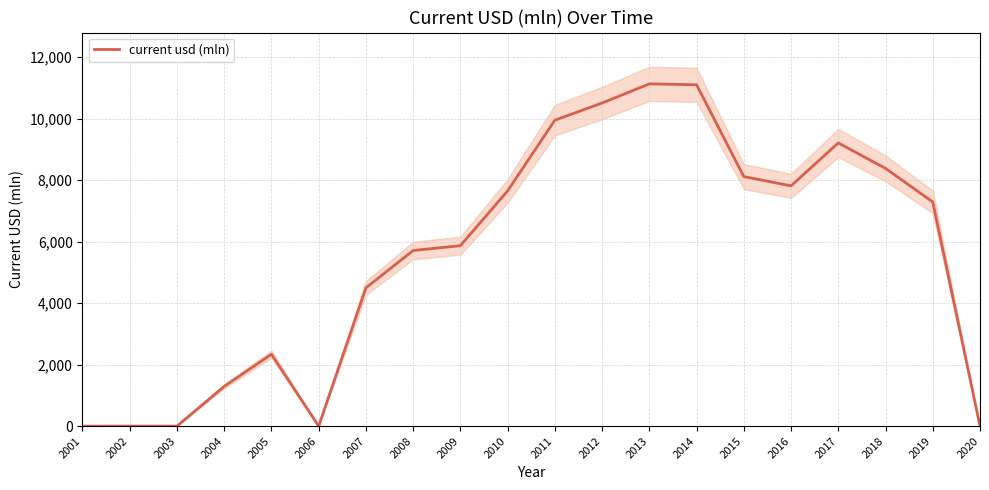

Reading right to left, transcribe all the data shown in this chart.

0.0	7290.8	8381.8	9208.6	7814.3	8115.1	11100.4	11130.1	10506.7	9949.6	7649.3	5868.8	5711.1	4496.8	0.0	2337.9	1292.8	0.0	0.0	0.0